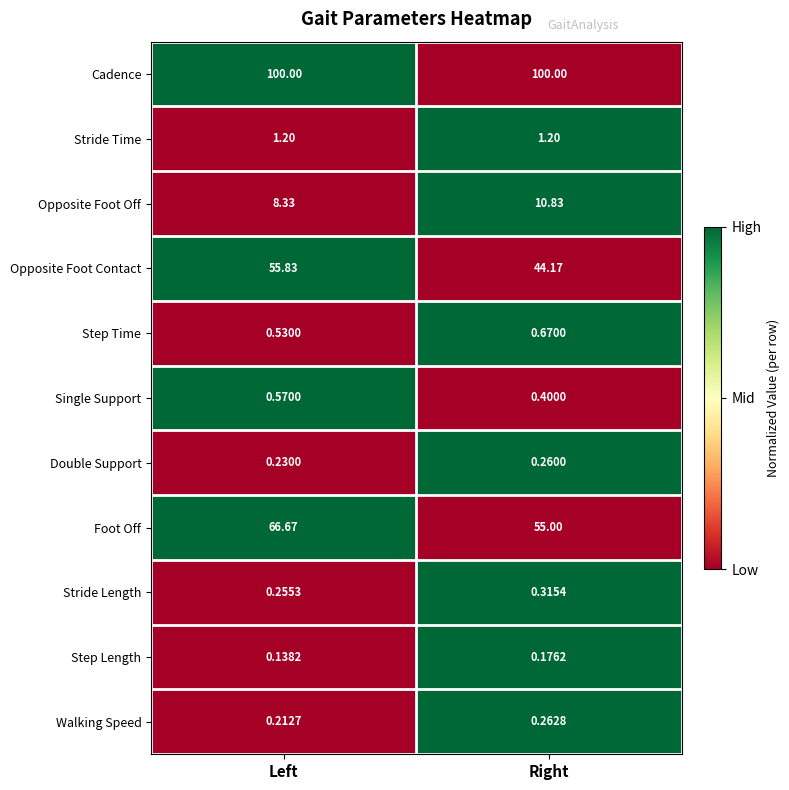

Where is Walking Speed nearest to the value 0?

Left